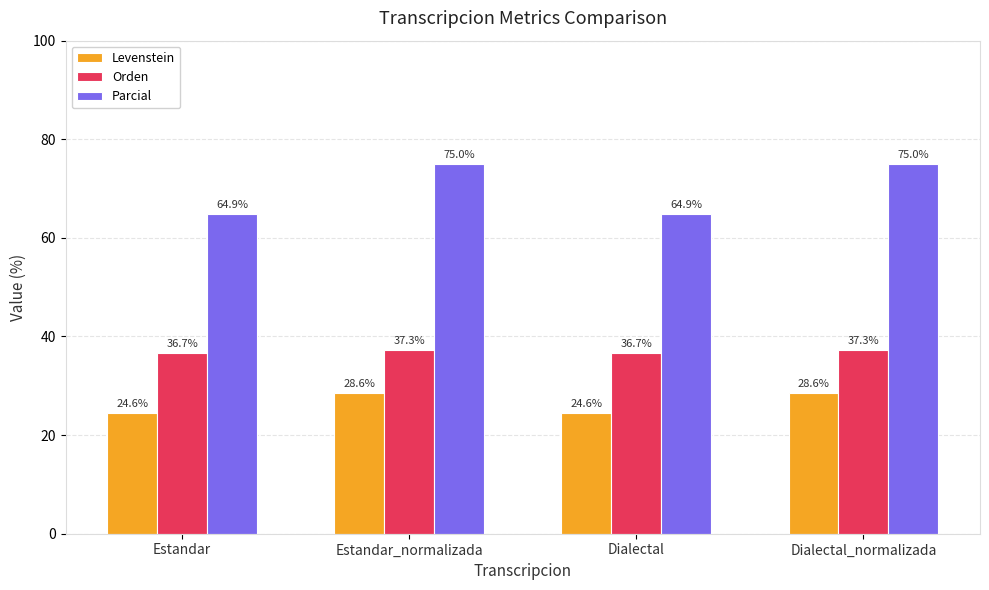

The Orden series shows 65.5 at Estandar_normalizada. True or false?

False